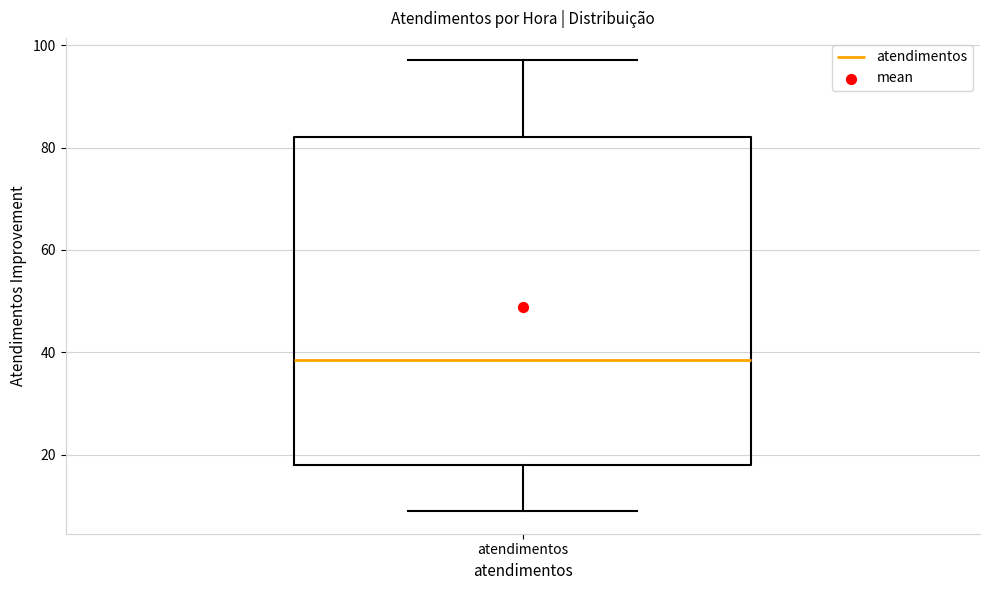

Read this box plot against the y-axis: the position of the median line, the range covered by the box, and the ends of both whiskers. The values are not printed on the chart, so give them approximately, as read against the axis.

median 38, box 18 to 82, whiskers 10 to 98